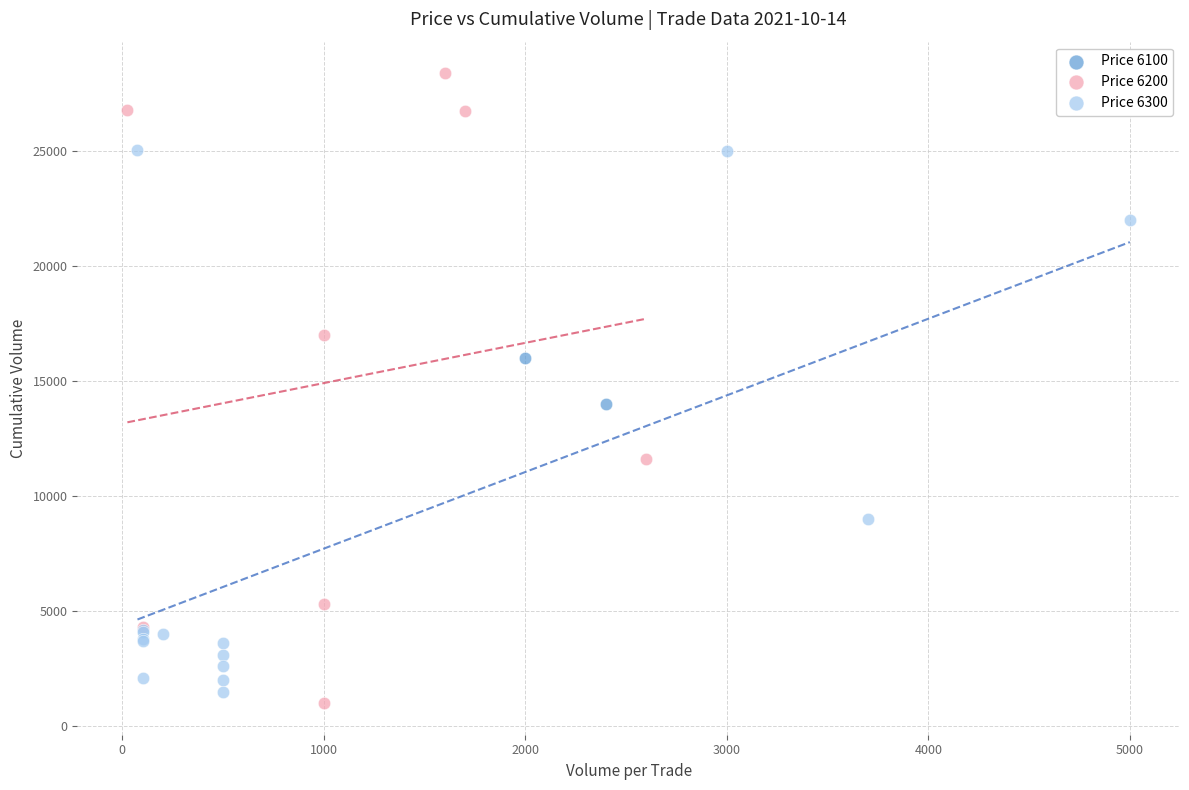

Which series has the widest spread of Y values?

Price 6200